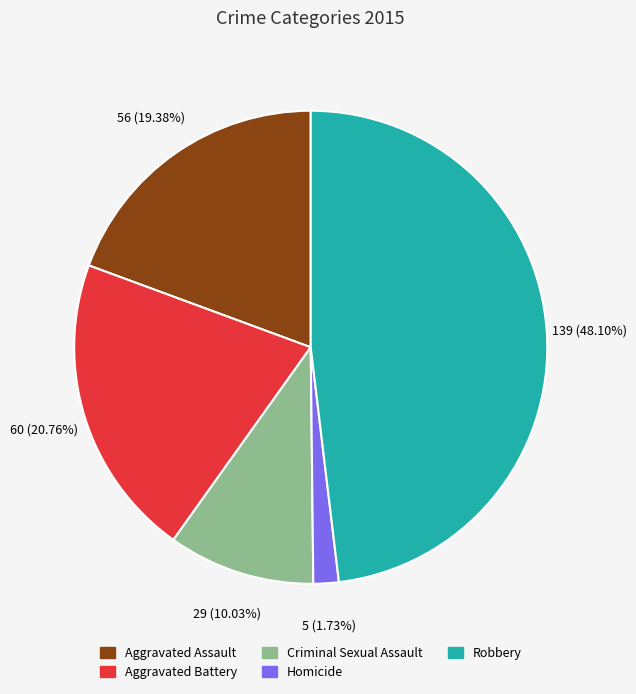

How much of the chart is everything except Aggravated Battery?

79.2%